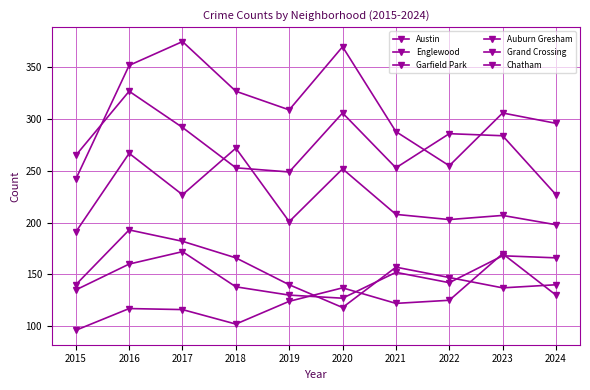

How many categories are shown in the chart?

10